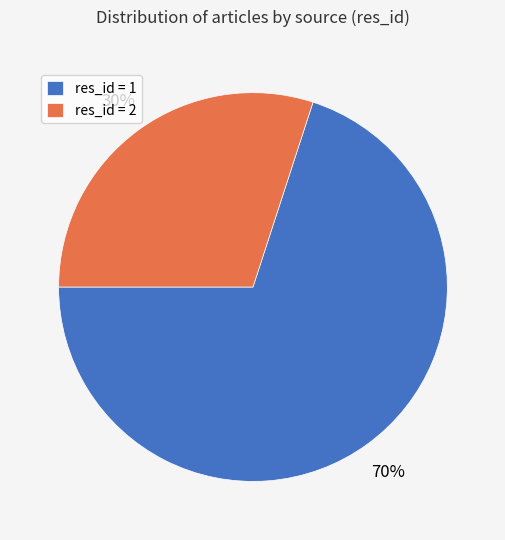

True or false: res_id = 1 accounts for 70% of the total.

True